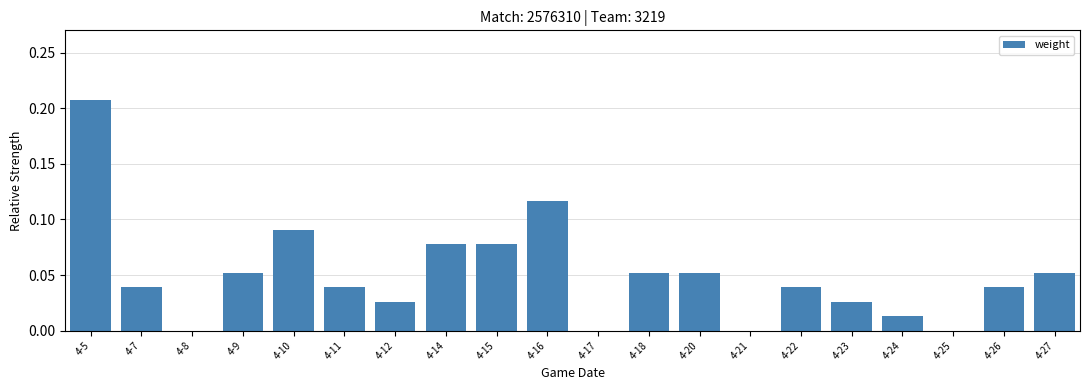

The value at 4-27 is 0.0. True or false?

False